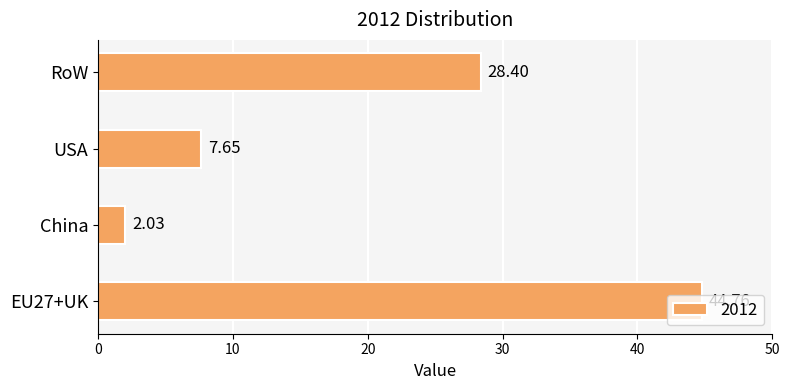

What is the change in value from EU27+UK to USA?

-37.1